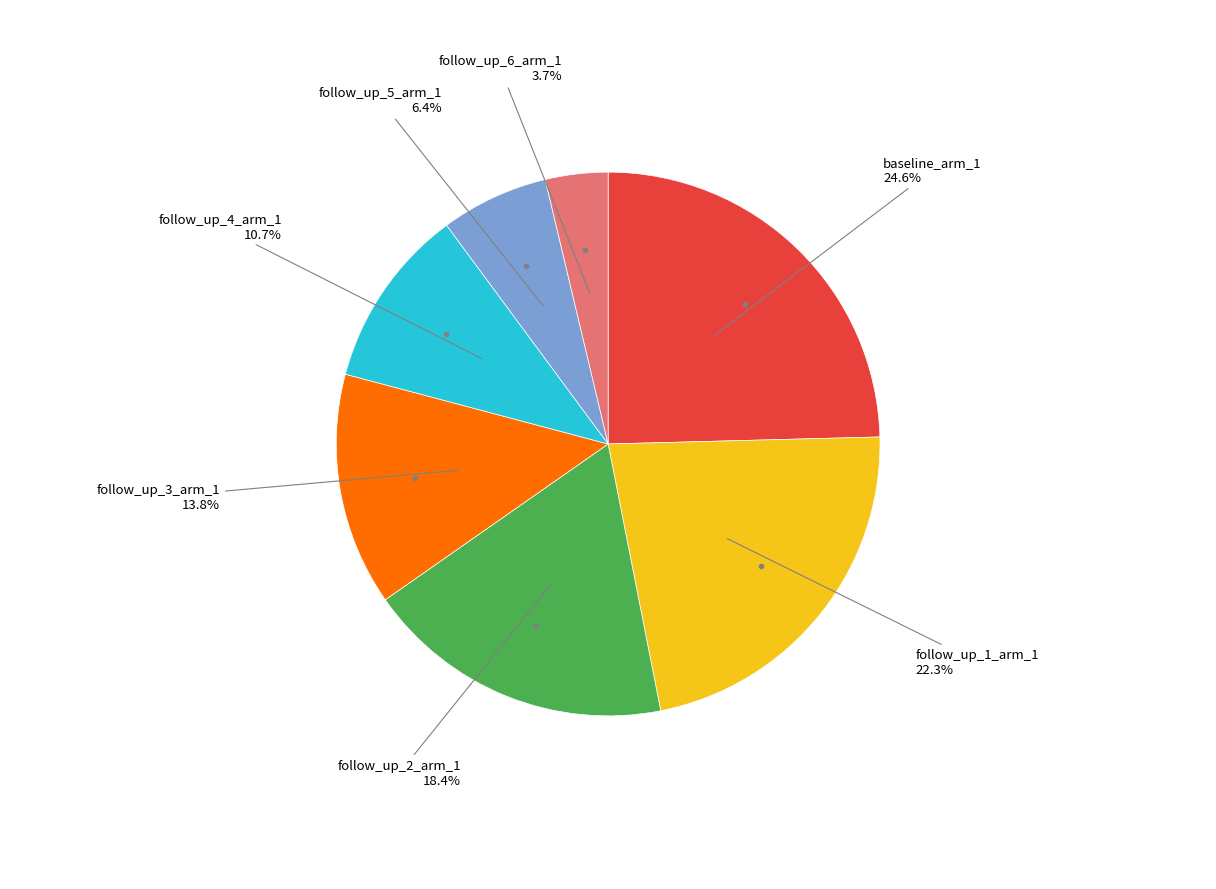

Is there a majority slice in this chart?

No